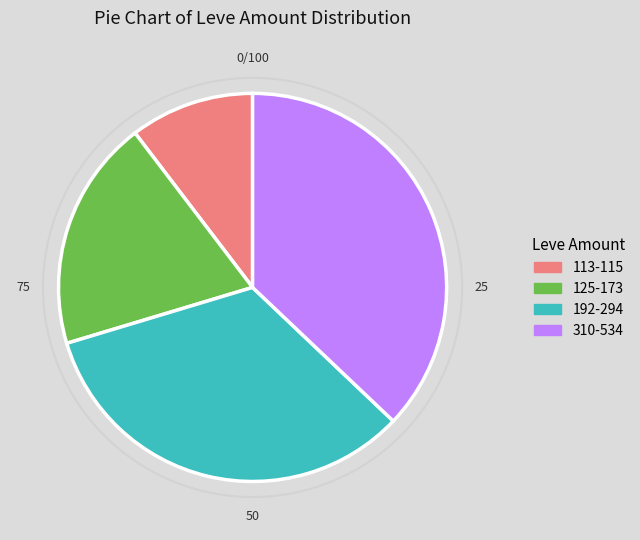

What is the ratio of the value at 192-294 to the value at 310-534?

0.9